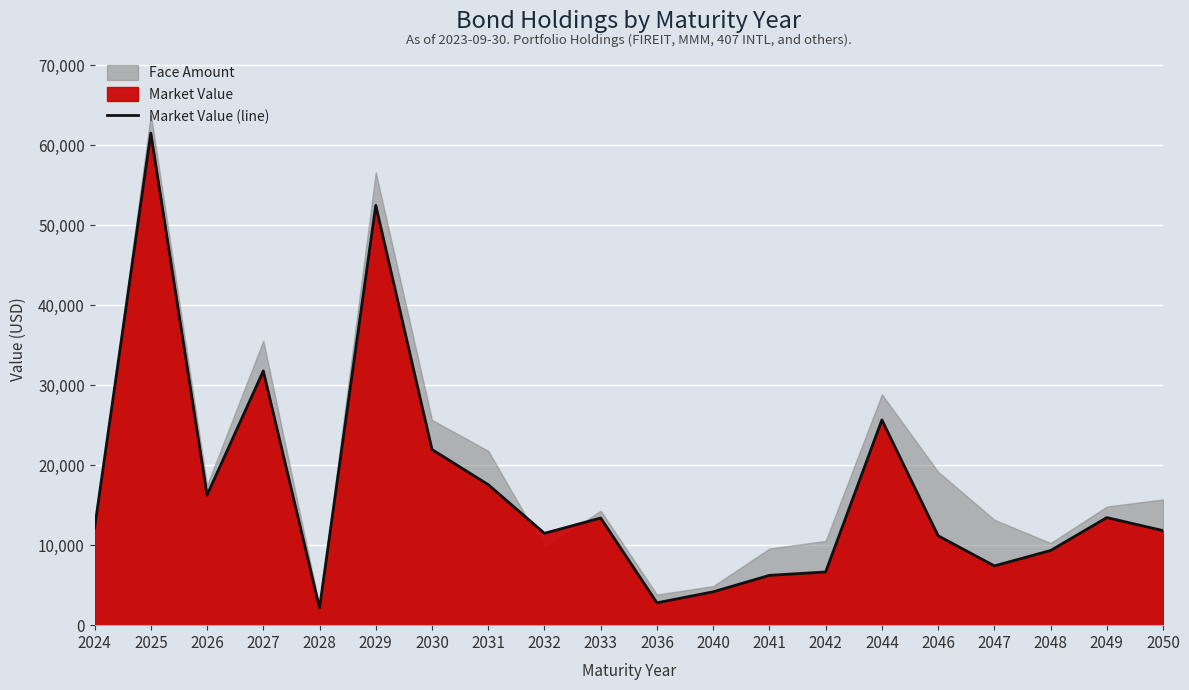

What is the minimum value shown in the chart?

2146